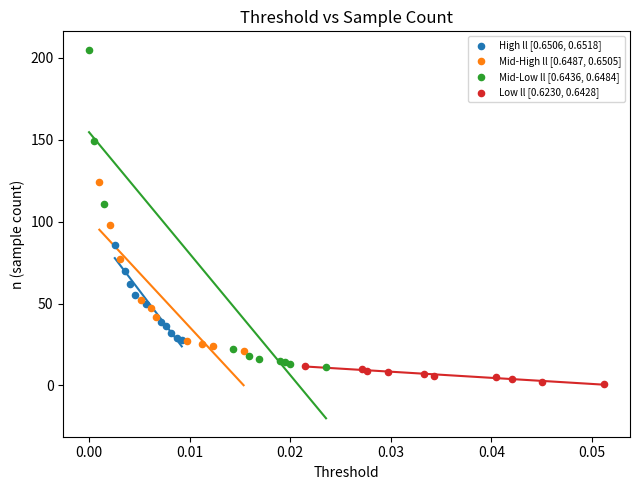

Which series reaches the minimum Y coordinate?

Low ll [0.6230, 0.6428]